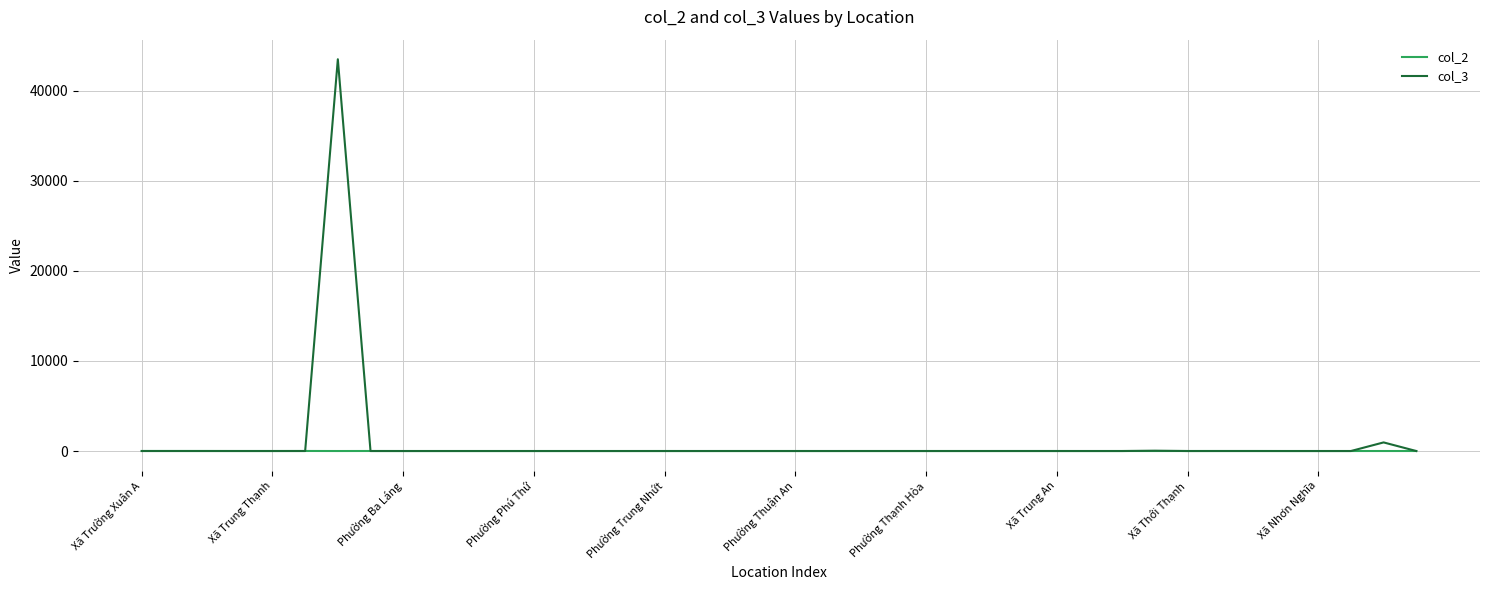

What is the greatest value displayed?

43470